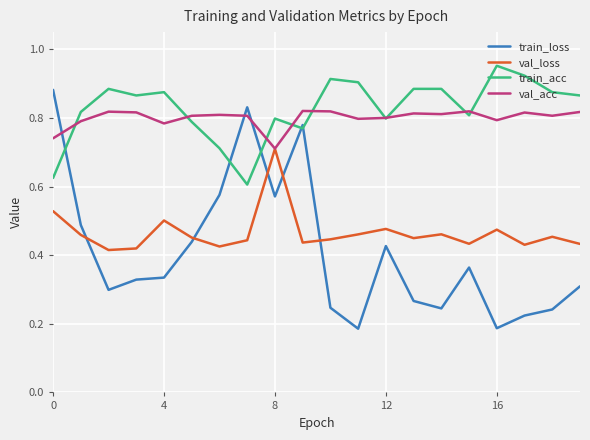

What are all the series names shown in the legend?

train_loss, val_loss, train_acc, val_acc